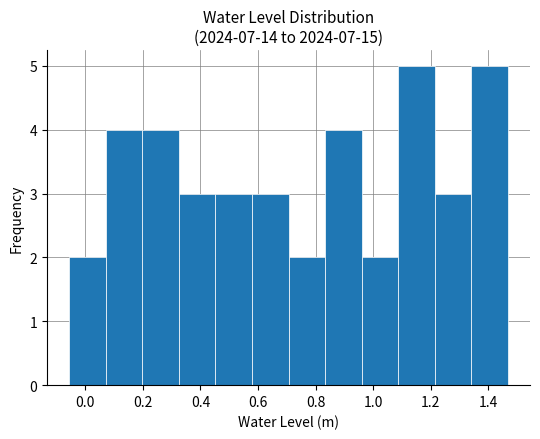

Reading left to right, list every bar in this chart as the range it spans on the x-axis followed by its height. Neither the bar edges nor the heights are printed on the chart, so give them approximately, as read against the axes.

-0.06 to 0.08: 2
0.08 to 0.20: 4
0.20 to 0.32: 4
0.32 to 0.46: 3
0.46 to 0.58: 3
0.58 to 0.70: 3
0.70 to 0.84: 2
0.84 to 0.96: 4
0.96 to 1.08: 2
1.08 to 1.22: 5
1.22 to 1.34: 3
1.34 to 1.46: 5